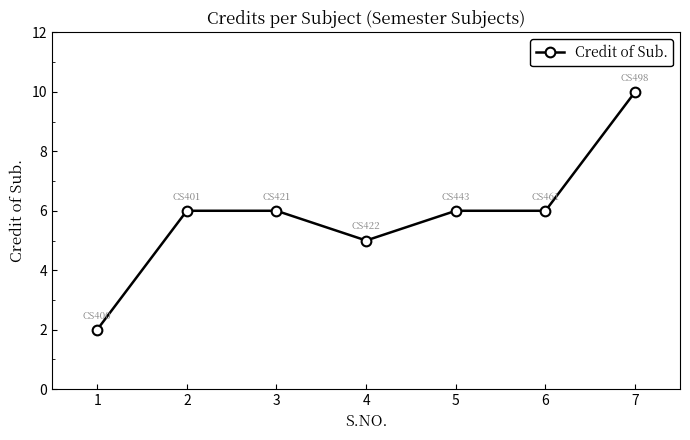

What is the sum of all values?

41